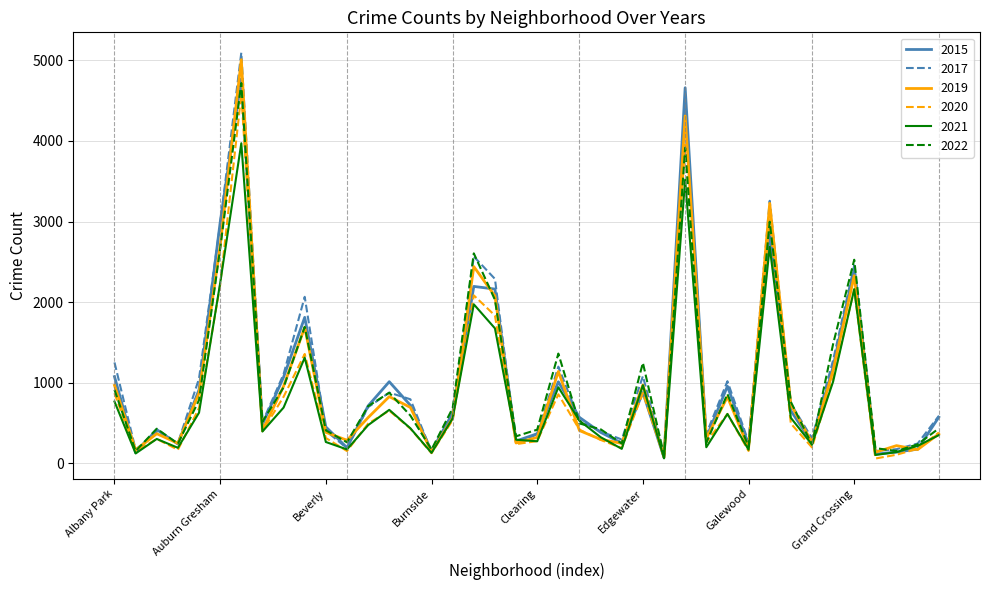

What is the maximum value shown in the chart?

5095